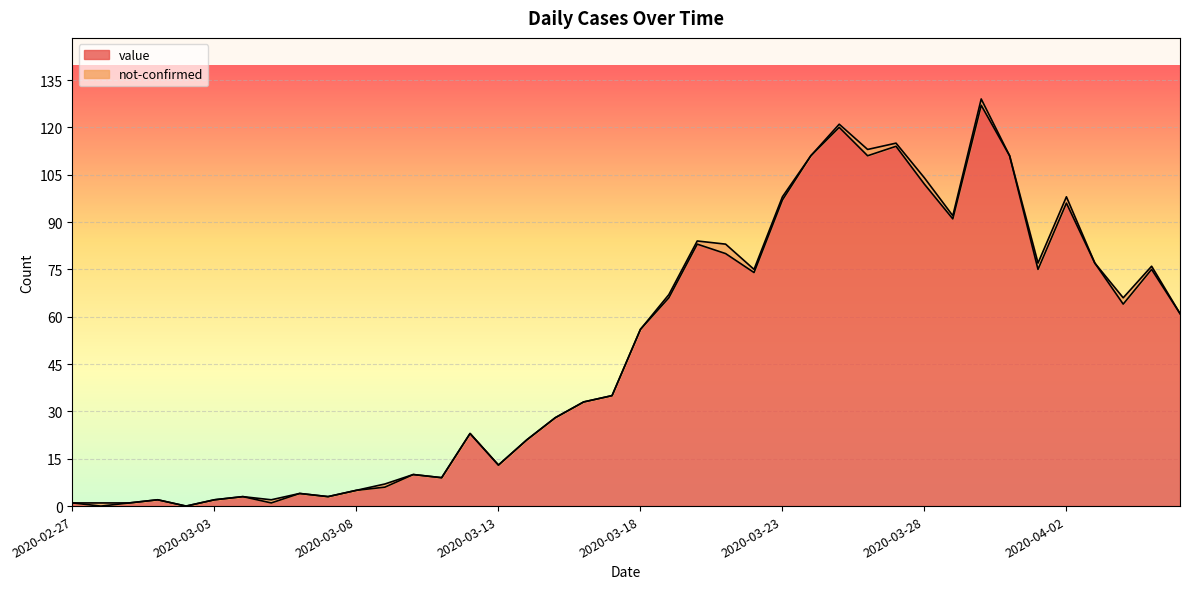

Rank the categories by value from lowest to highest.

2020-02-28, 2020-03-02, 2020-02-27, 2020-02-29, 2020-03-05, 2020-03-01, 2020-03-03, 2020-03-04, 2020-03-07, 2020-03-06, 2020-03-08, 2020-03-09, 2020-03-11, 2020-03-10, 2020-03-13, 2020-03-14, 2020-03-12, 2020-03-15, 2020-03-16, 2020-03-17, 2020-03-18, 2020-04-06, 2020-04-04, 2020-03-19, 2020-03-22, 2020-04-01, 2020-04-05, 2020-04-03, 2020-03-21, 2020-03-20, 2020-03-29, 2020-04-02, 2020-03-23, 2020-03-28, 2020-03-24, 2020-03-26, 2020-03-31, 2020-03-27, 2020-03-25, 2020-03-30